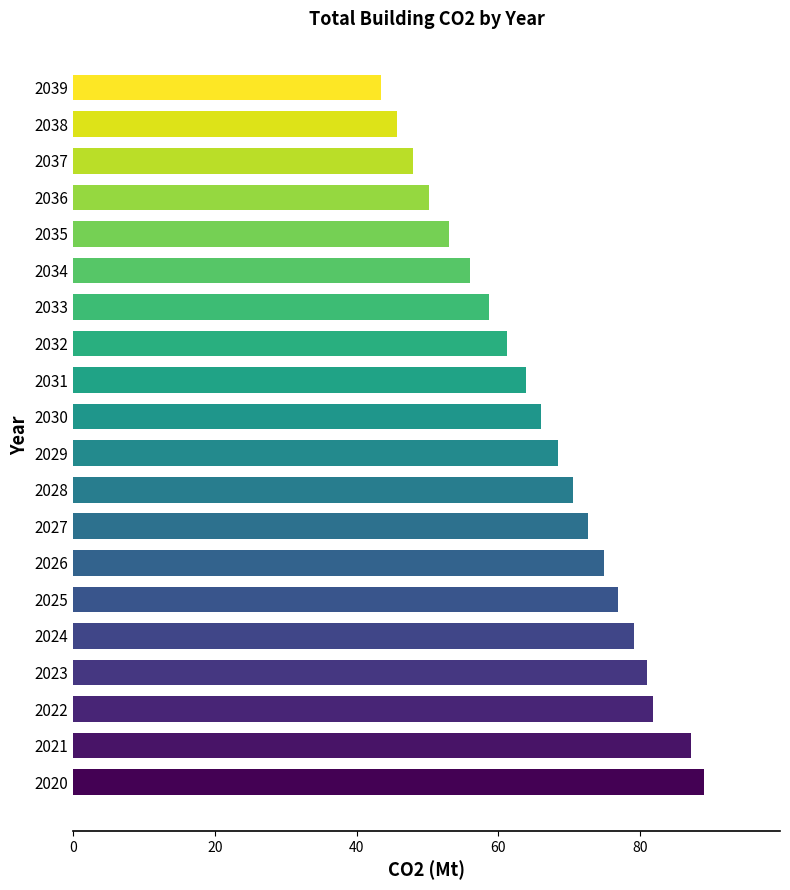

Does the chart contain stacked bars?

No